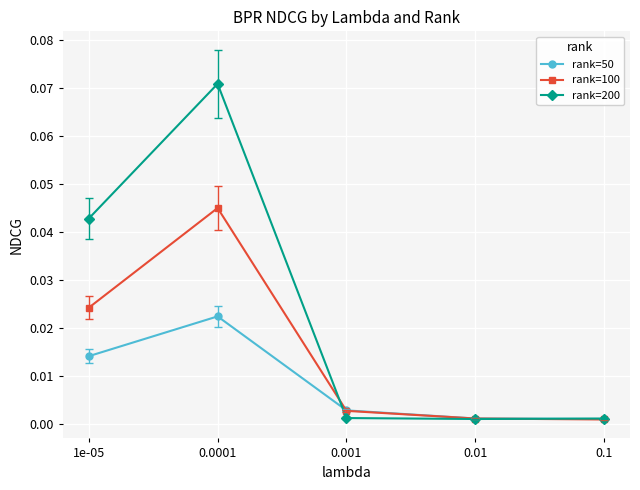

Rank the series by their maximum value, from lowest to highest.

rank=50, rank=100, rank=200